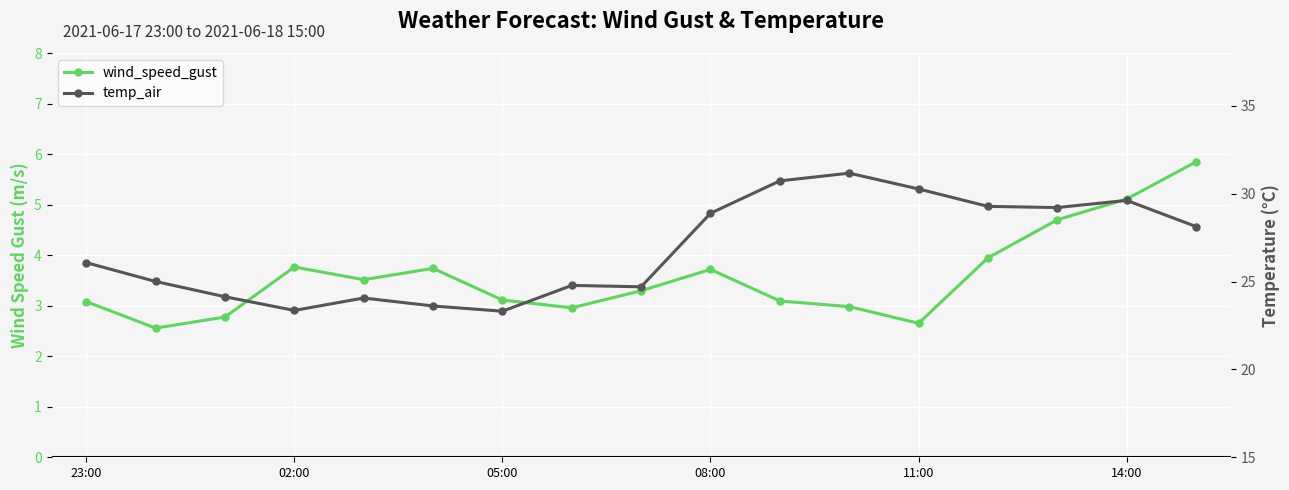

The temp_air series shows 23.3 at 05:00. True or false?

True